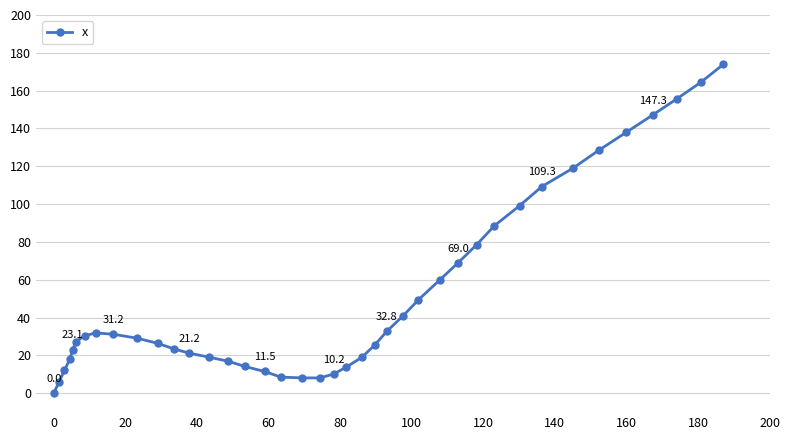

What is the value of the 24th point from the left?

25.5